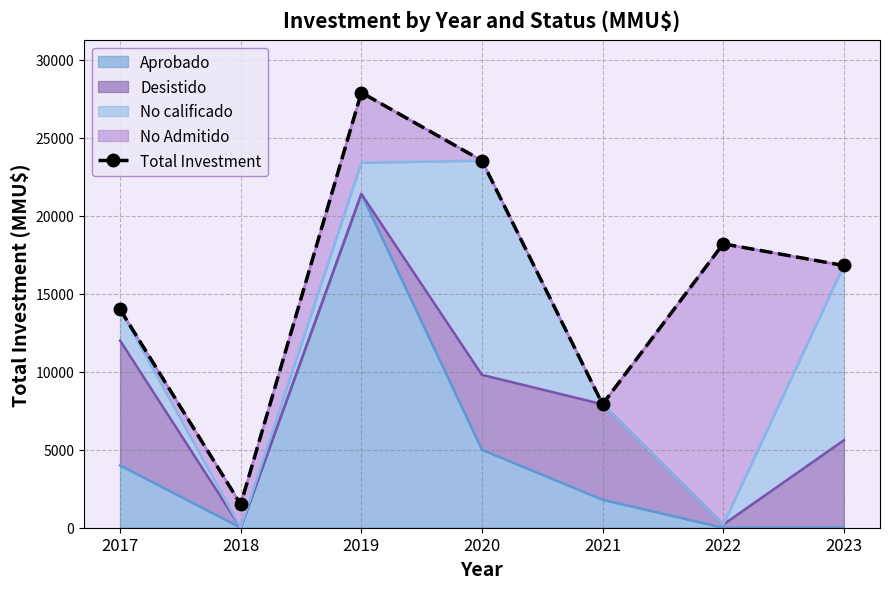

The value at 2021 is 2782. True or false?

False